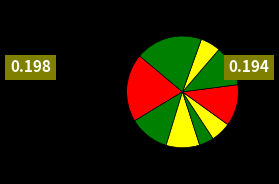

Which category has the biggest portion of the pie?

A